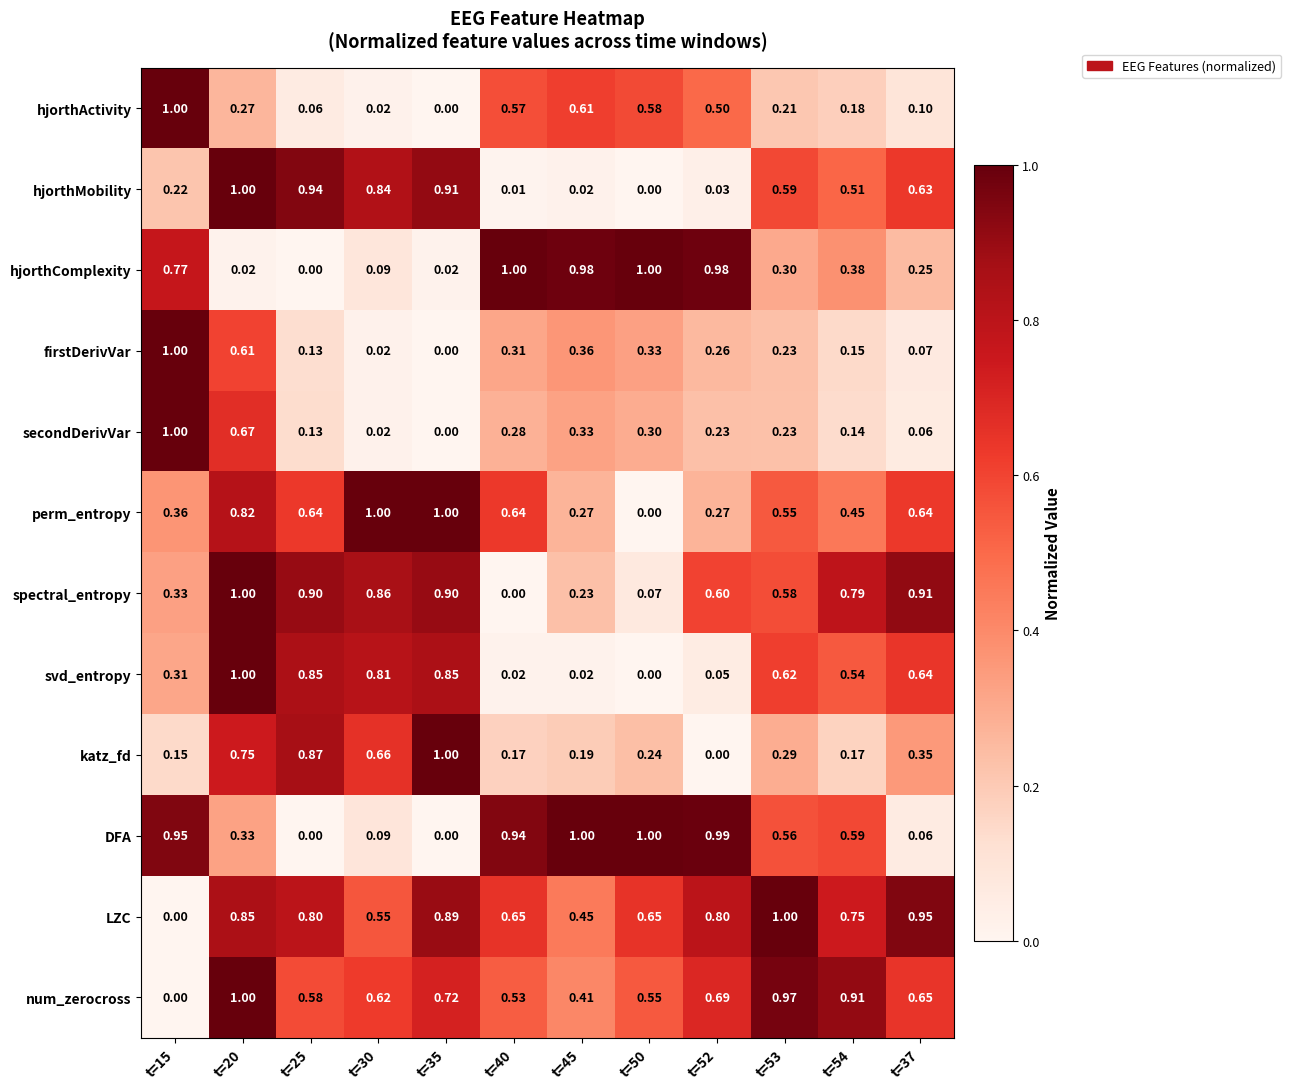

What is the difference between the highest and lowest values at t=15?

1.0